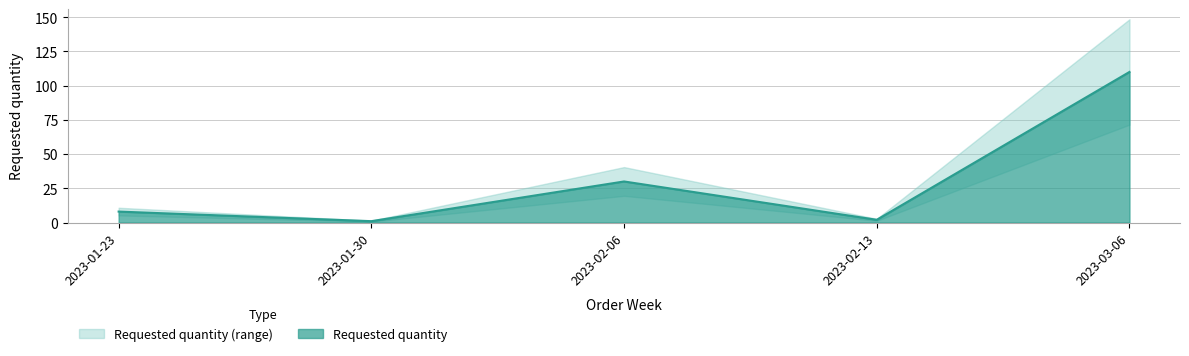

Rank the categories by value from highest to lowest.

2023-03-06, 2023-02-06, 2023-01-23, 2023-02-13, 2023-01-30